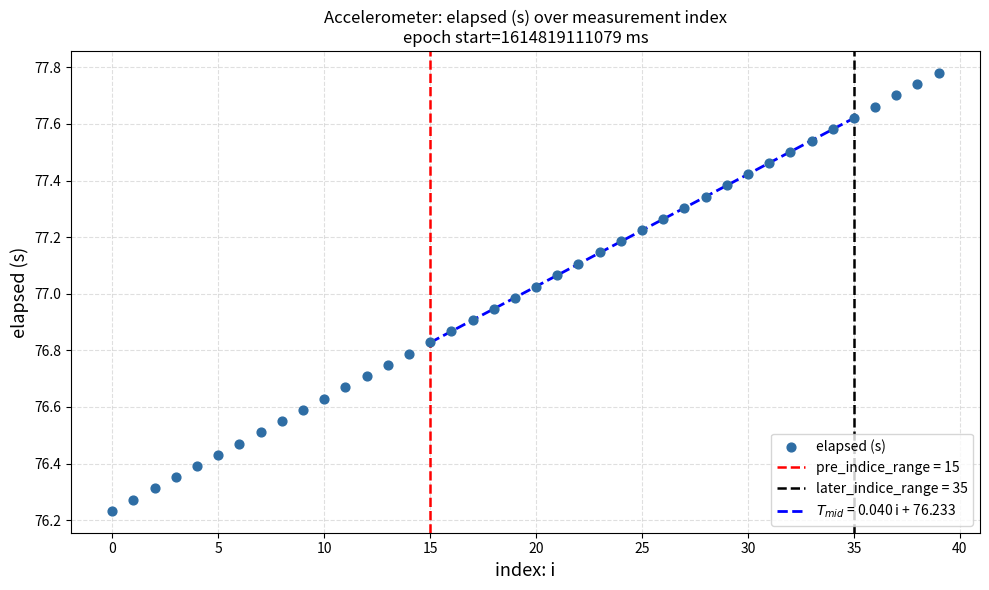

How many data points are displayed?

40